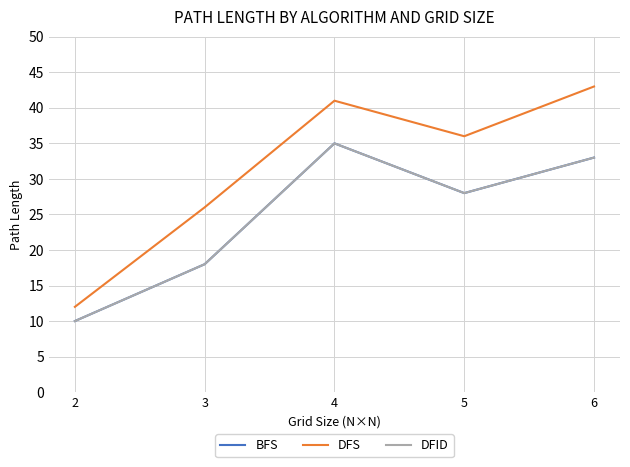

Reading left to right, extract all data points from this chart.

BFS: 2=10	3=18	4=35	5=28	6=33
DFS: 2=12	3=26	4=41	5=36	6=43
DFID: 2=10	3=18	4=35	5=28	6=33